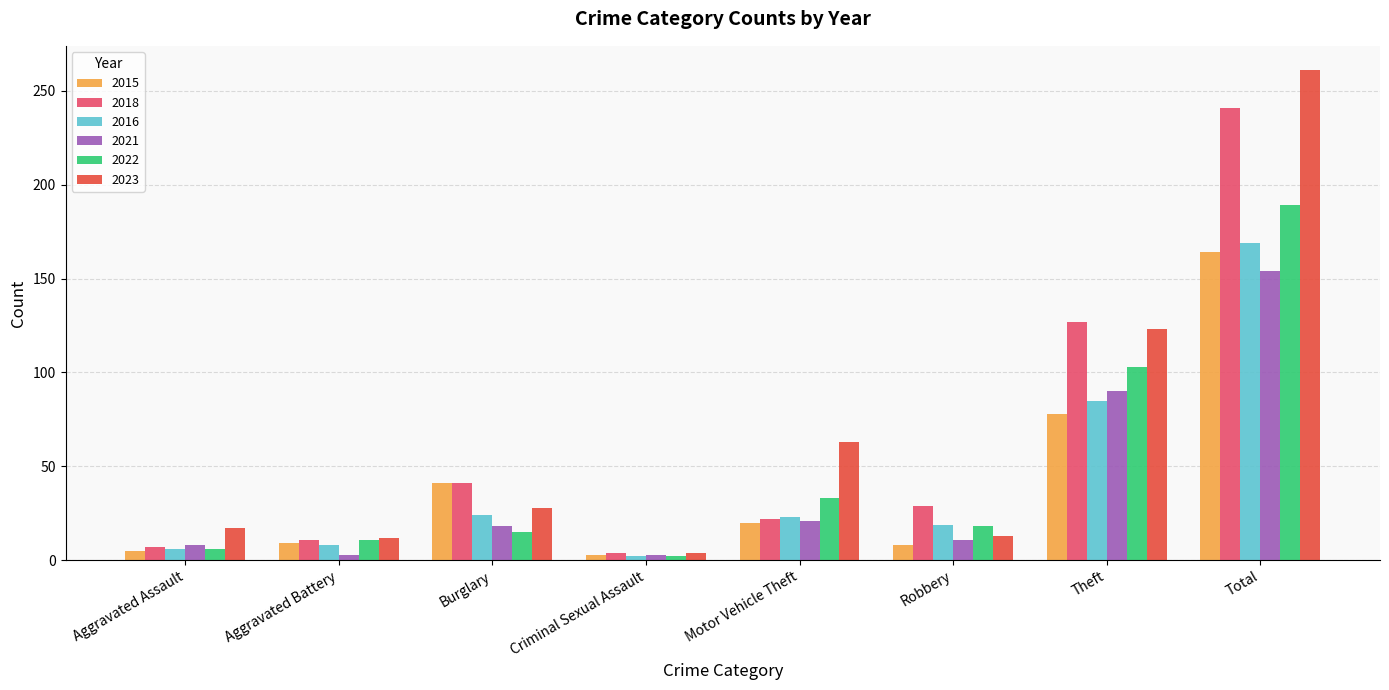

What value does the 2021 series have at Theft, to the nearest 10?

90